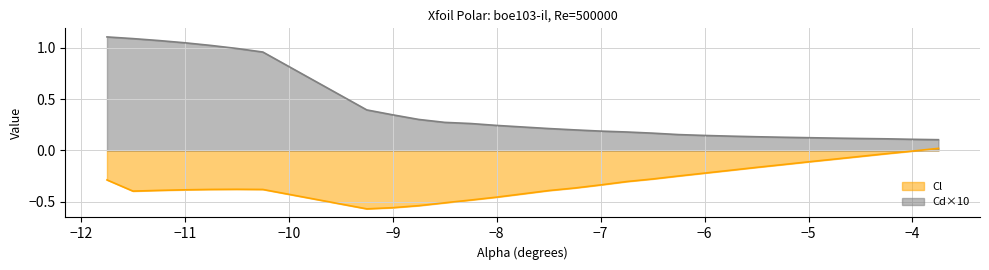

True or false: Cd and Cl cross at least once.

False